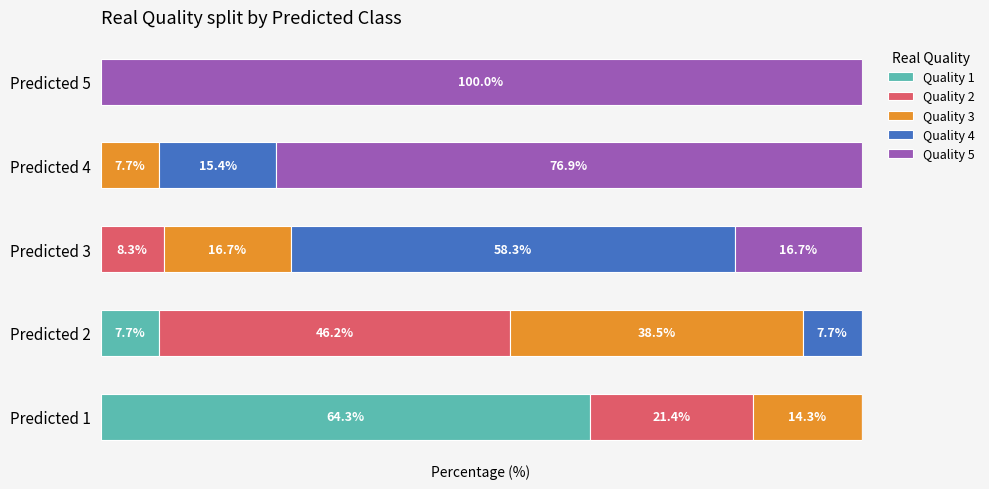

At which label does Quality 1 reach its peak?

Predicted 1